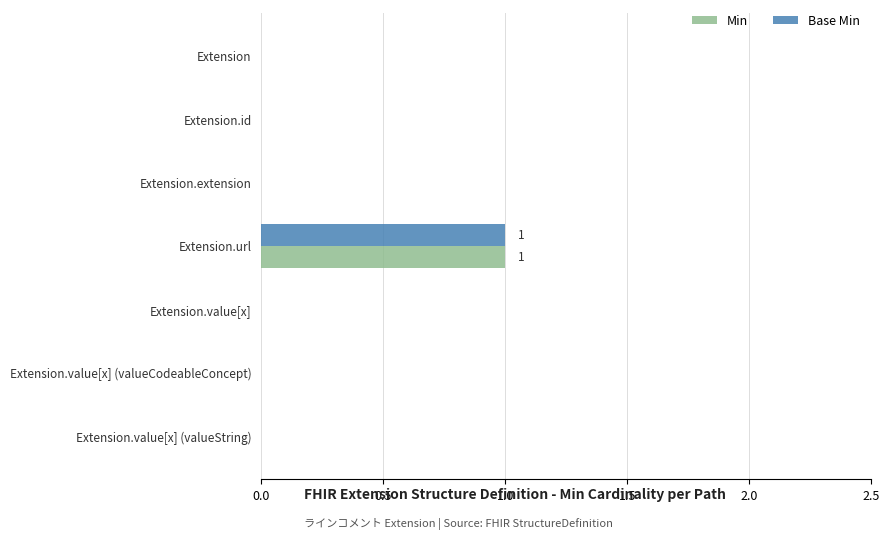

The value of Min at Extension.value[x] (valueCodeableConcept) is 0. True or false?

True